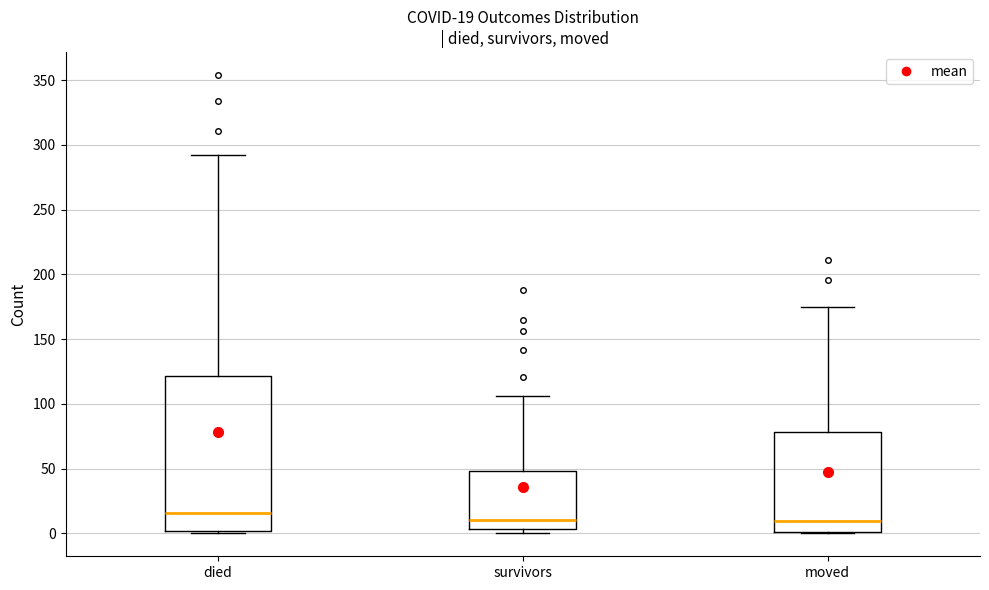

Which box has the highest median line?

died